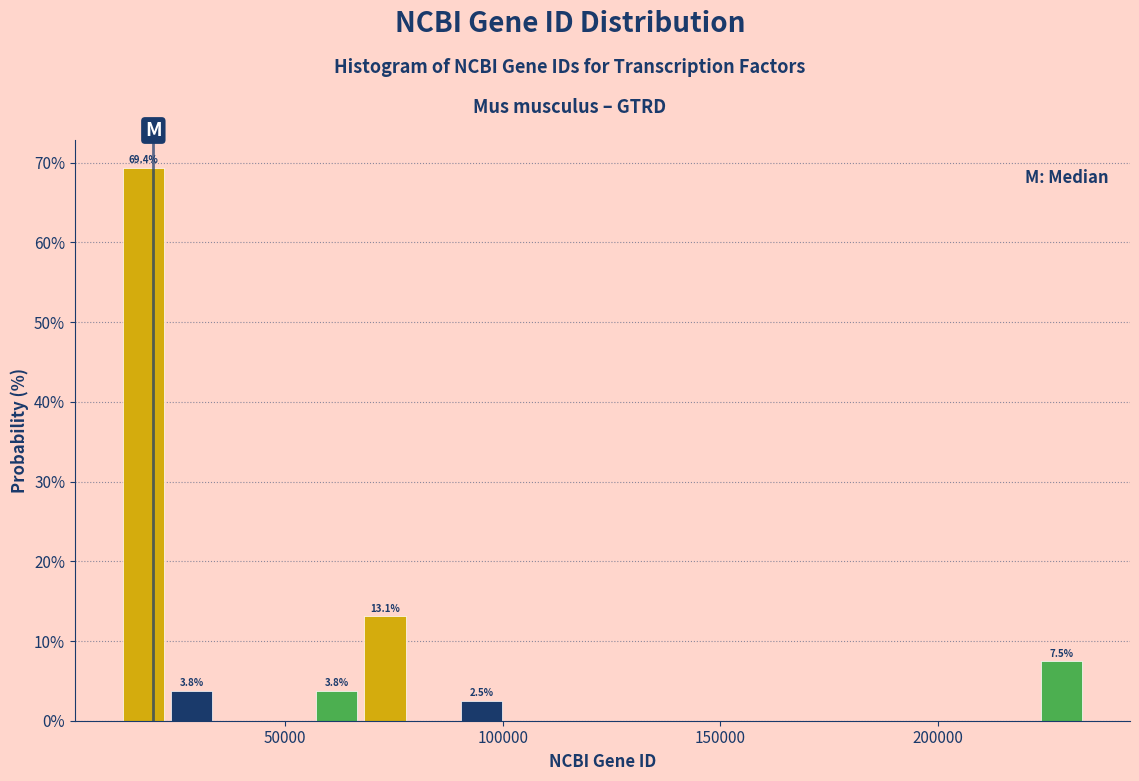

Read against the x-axis, roughly where is the centre of the tallest bar?

15000